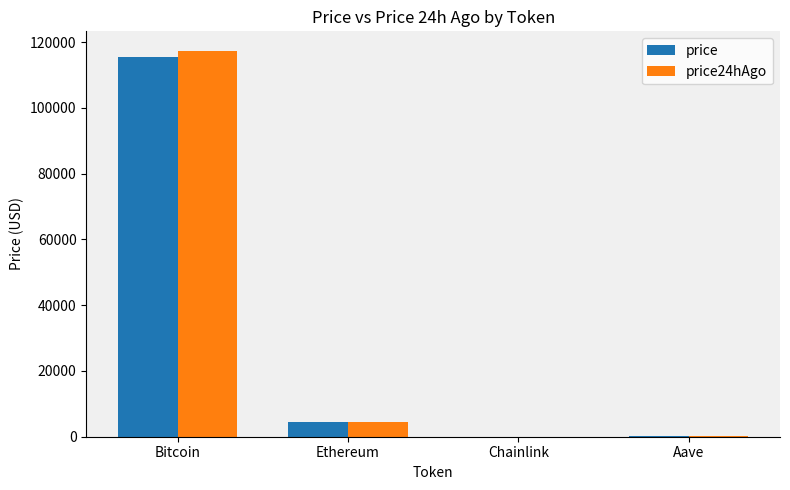

Which series has the widest spread of values?

price24hAgo